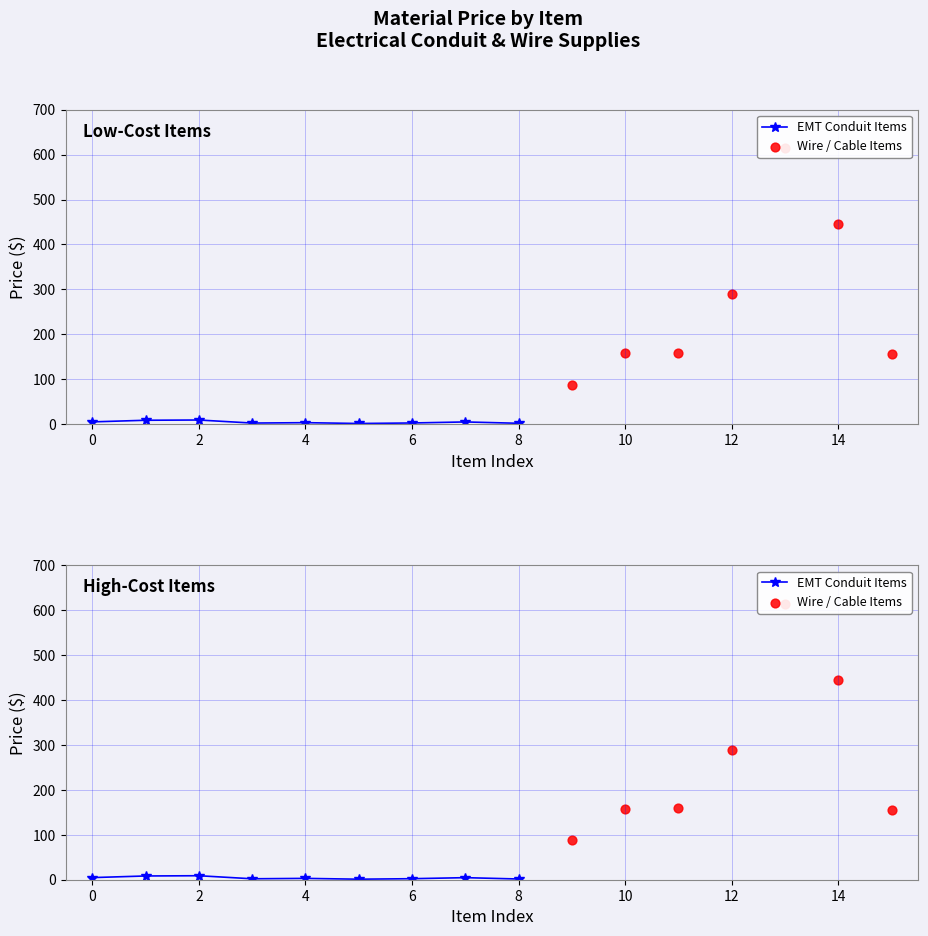

Between 3 and 14, which is larger?

14